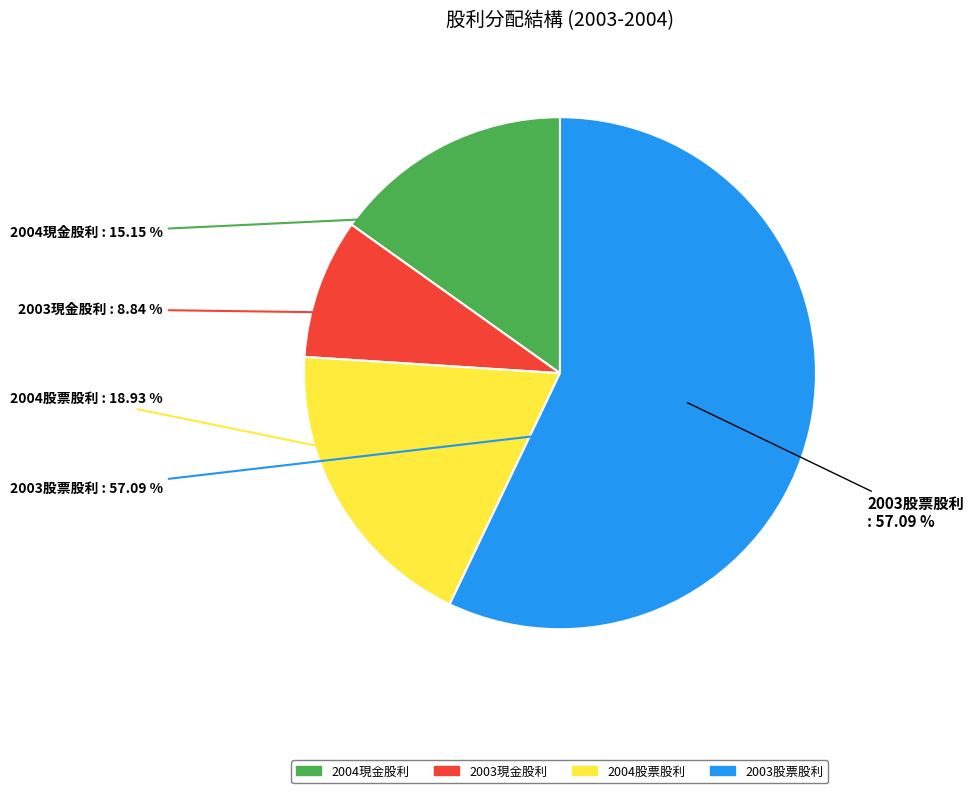

Is 2004 the majority of the pie?

Yes